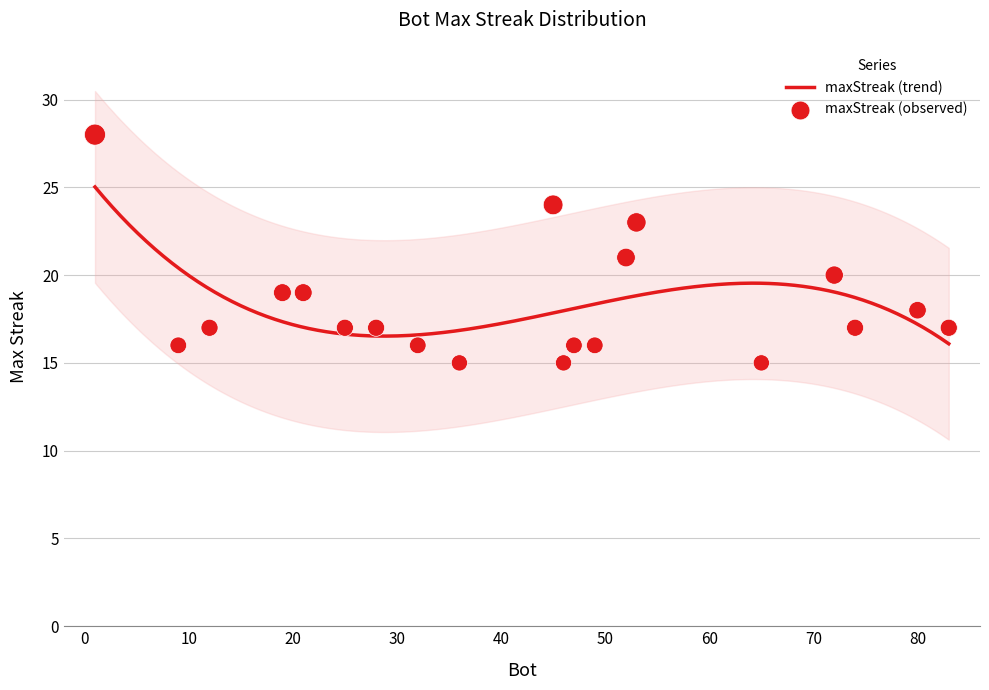

Which has a higher value, 32 or 36?

32